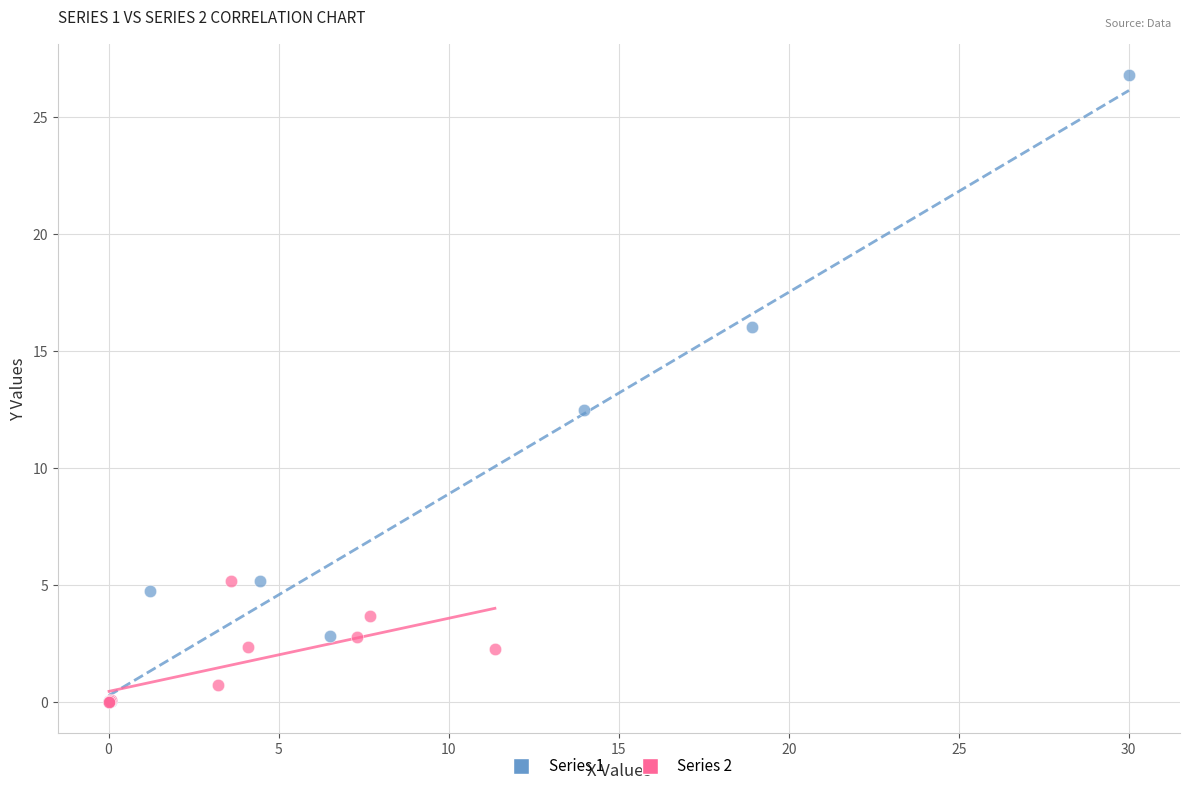

Which series has the largest Y range (max minus min)?

Series 1